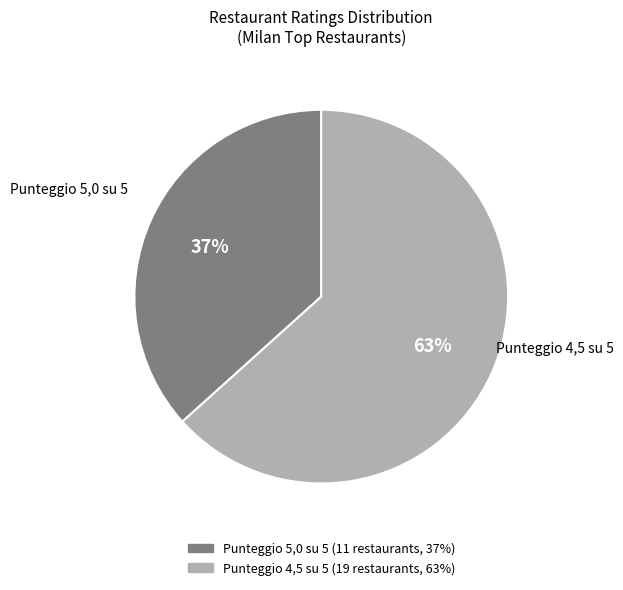

Which category accounts for the majority?

Punteggio 4,5 su 5